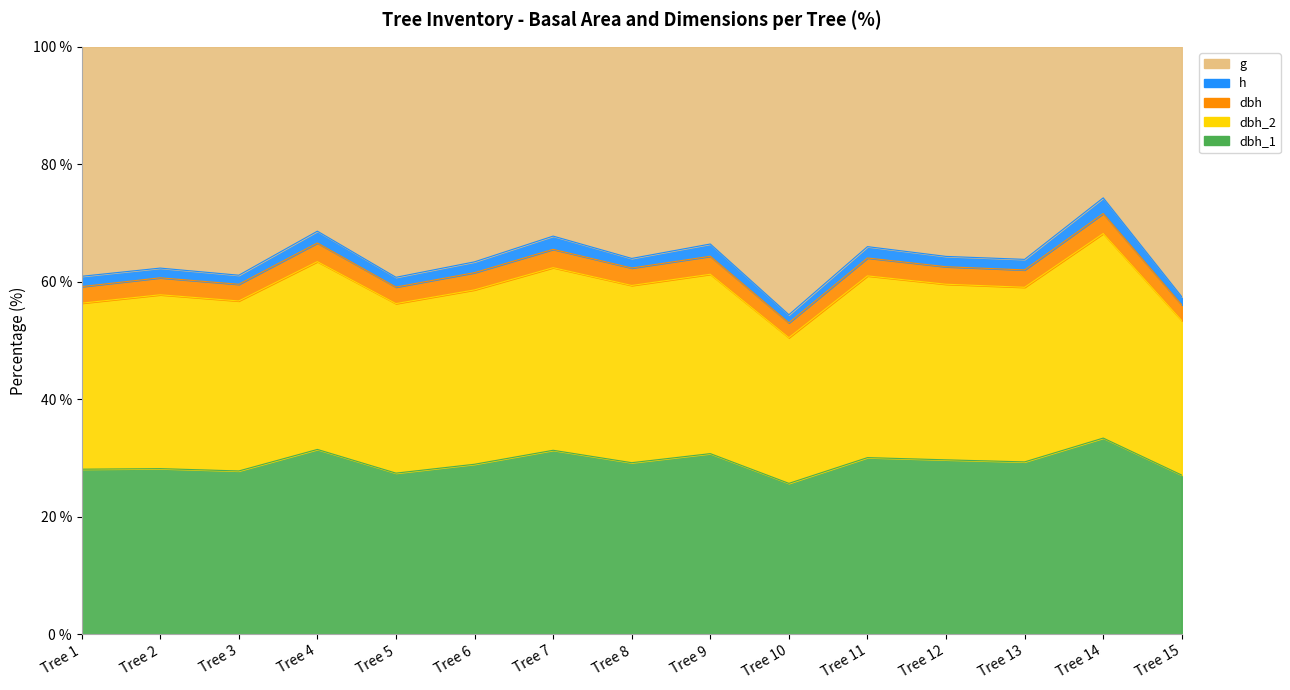

Is it true that dbh_1 equals 29.6 at Tree 12?

False